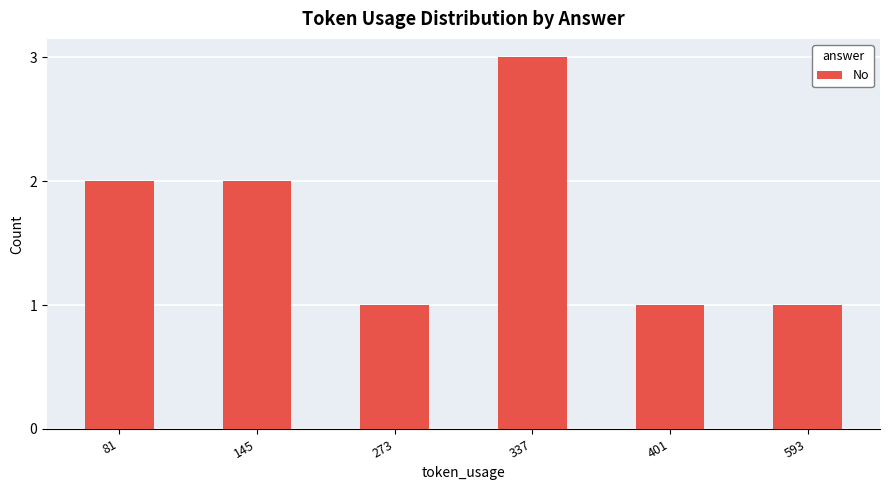

The chart shows a value of 1 at 401. True or false?

True